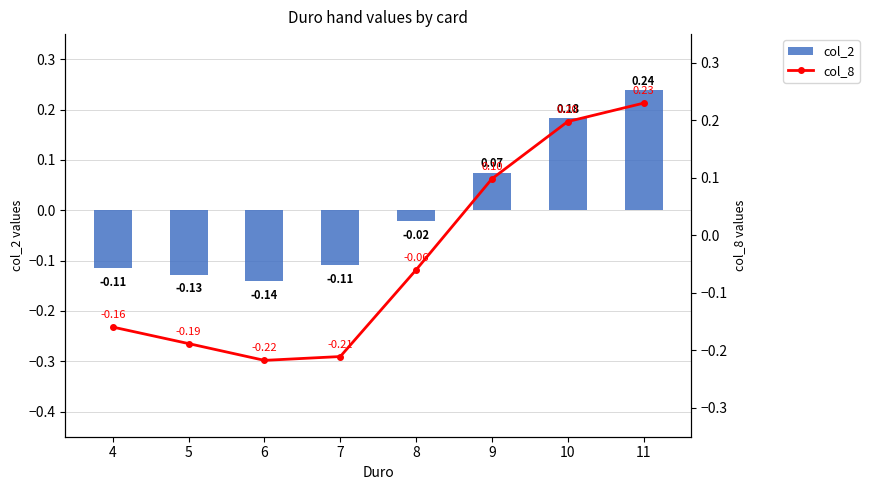

What is the value of the col_8 bar at the 8th from the left?

0.2